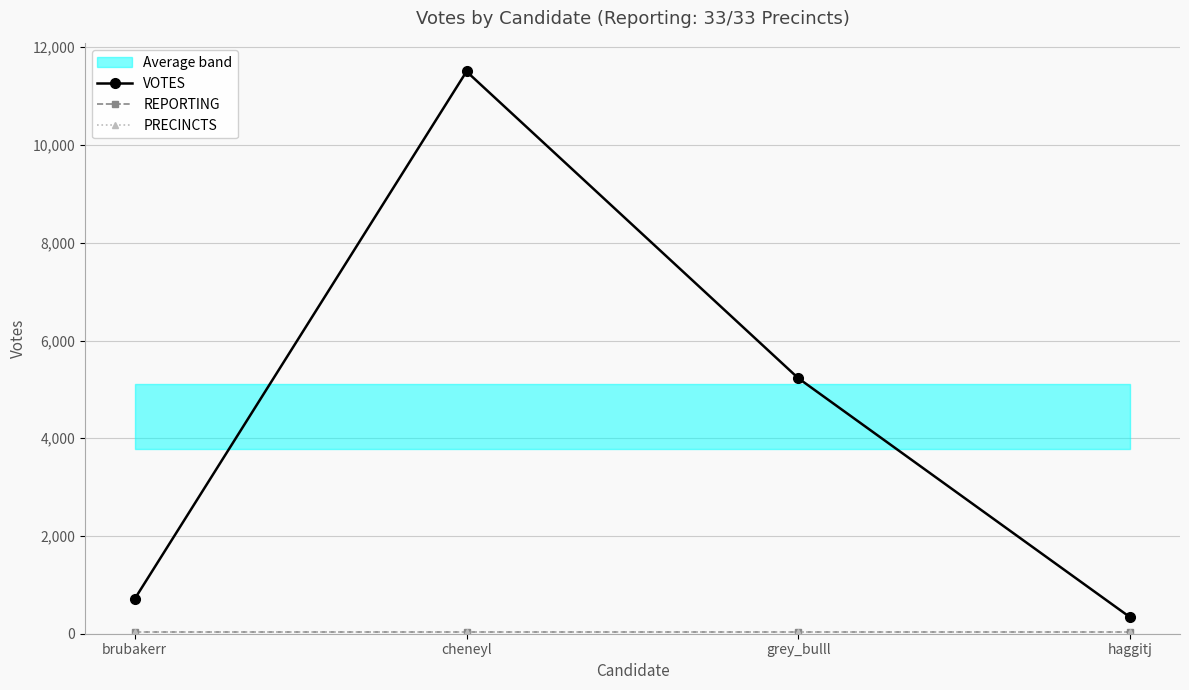

What is the sum of the PRECINCTS values at grey_bulll and haggitj?

66